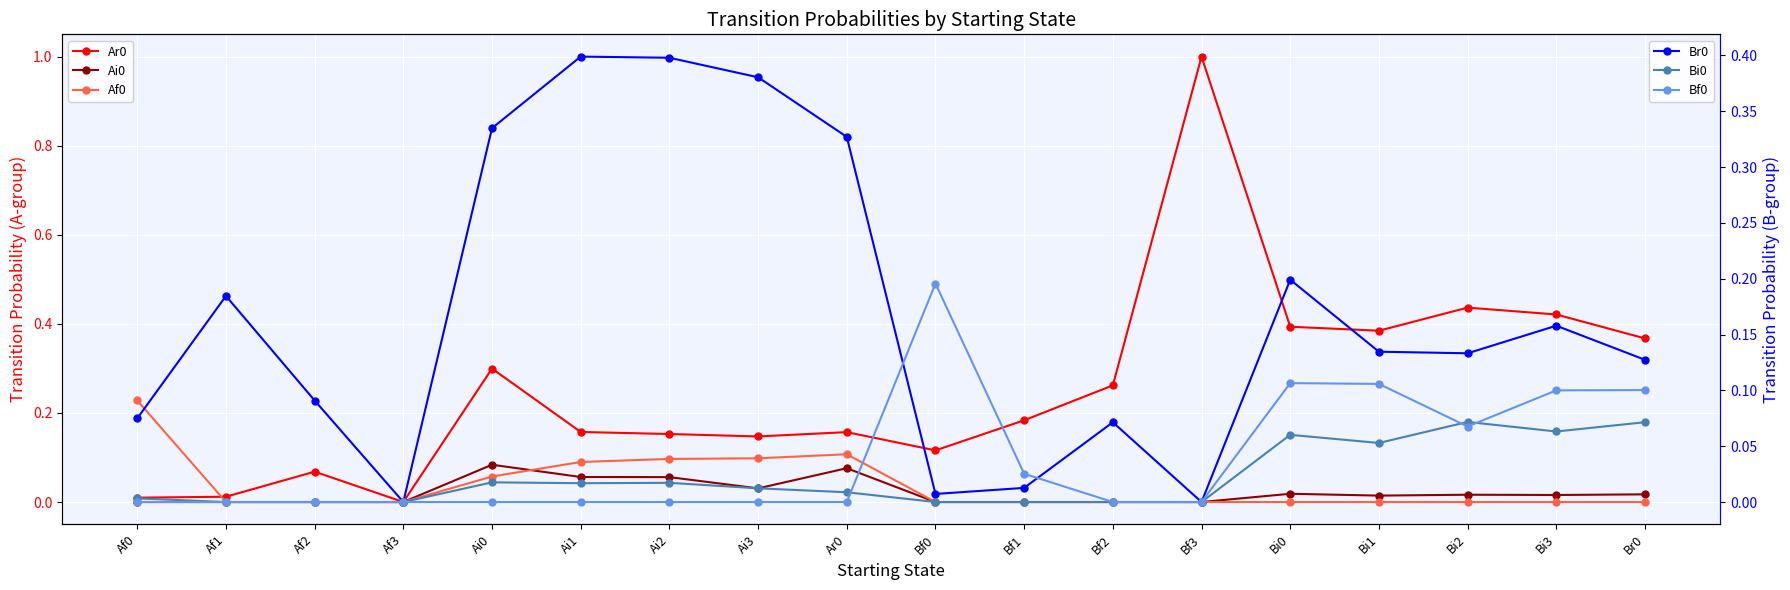

True or false: Ai0 has more than 0 interior local peaks.

True